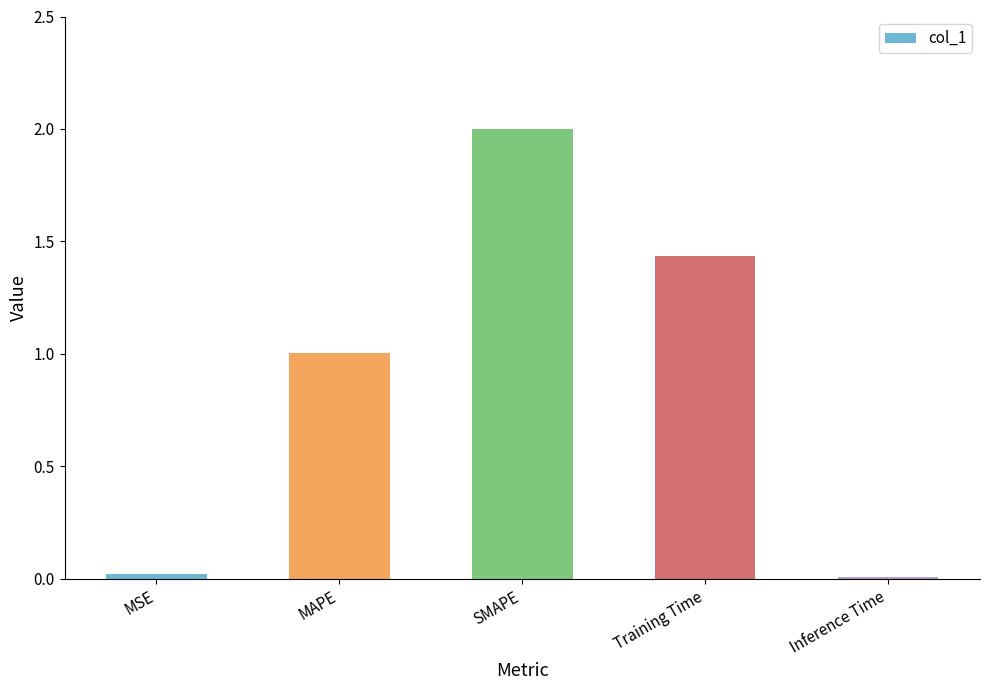

How many data points are less than 1?

2